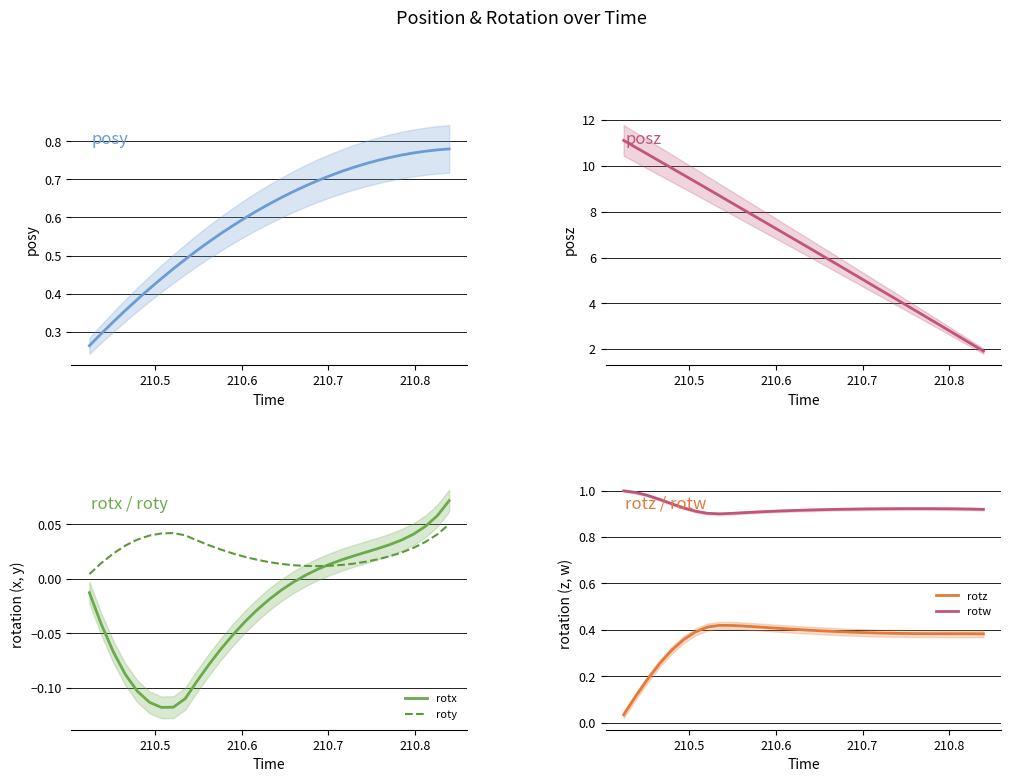

True or false: posy has more than 1 interior local peaks.

False